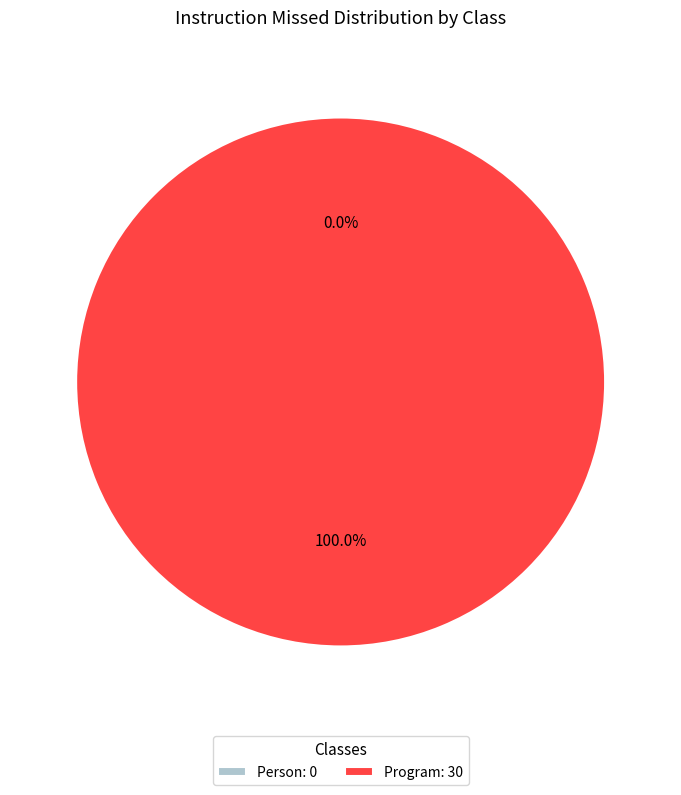

Rank the categories by value from highest to lowest.

Program, Person